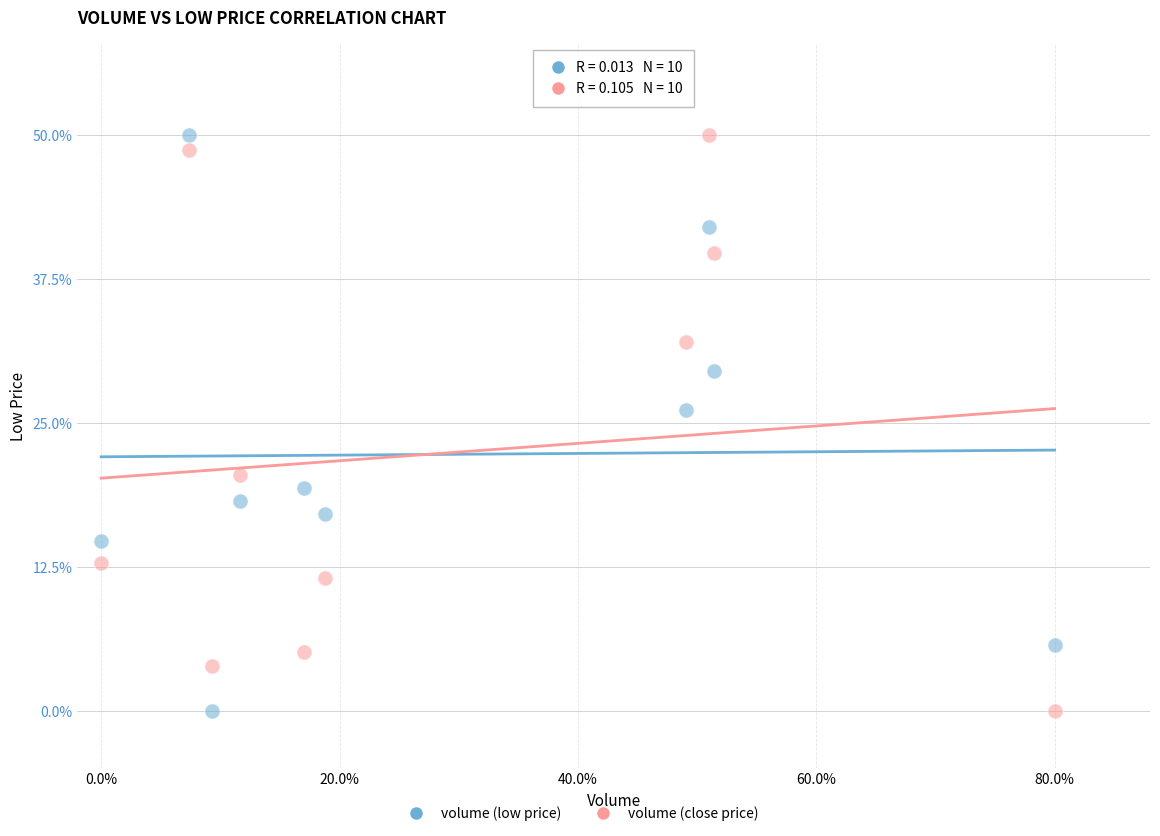

Across all data points, what is the range of X values (max minus min)?

80.0